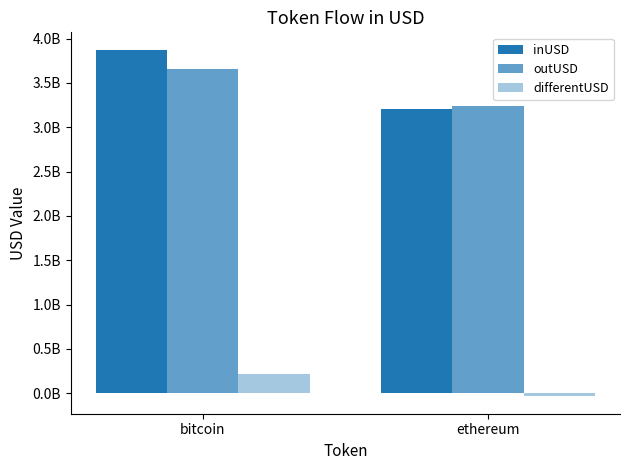

Which has a higher value, ethereum or bitcoin?

bitcoin